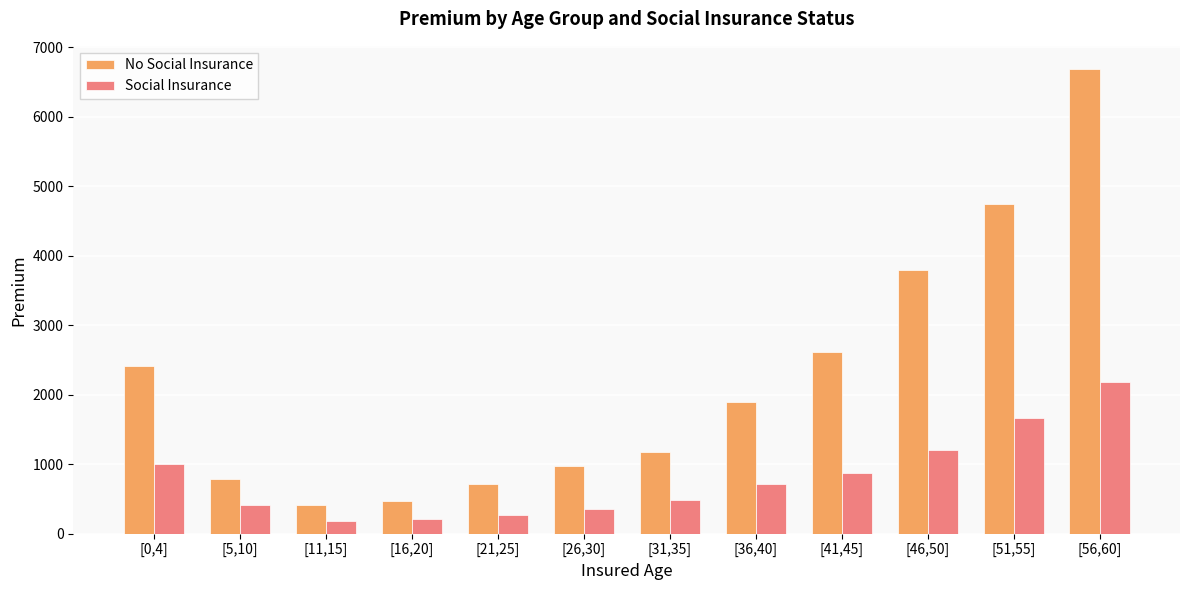

Rank the series by their maximum value, from lowest to highest.

Social Insurance, No Social Insurance